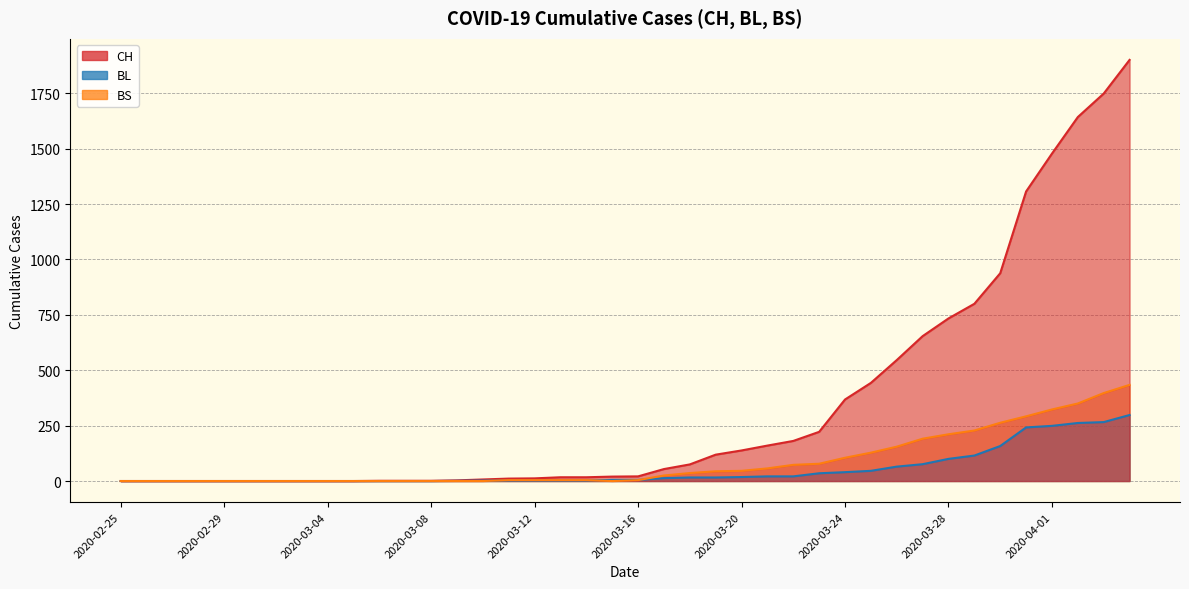

The BL series shows 193 at 2020-03-08. True or false?

False